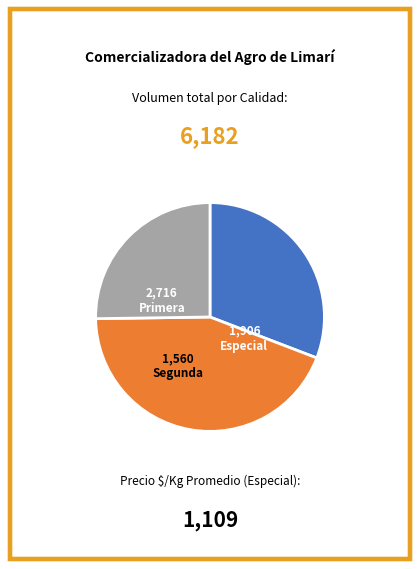

Is there any slice that represents more than half of the pie?

No